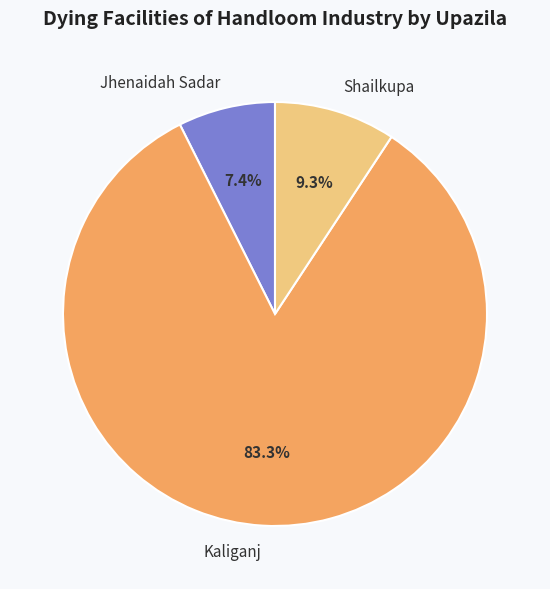

Which slice is the smallest?

Jhenaidah Sadar